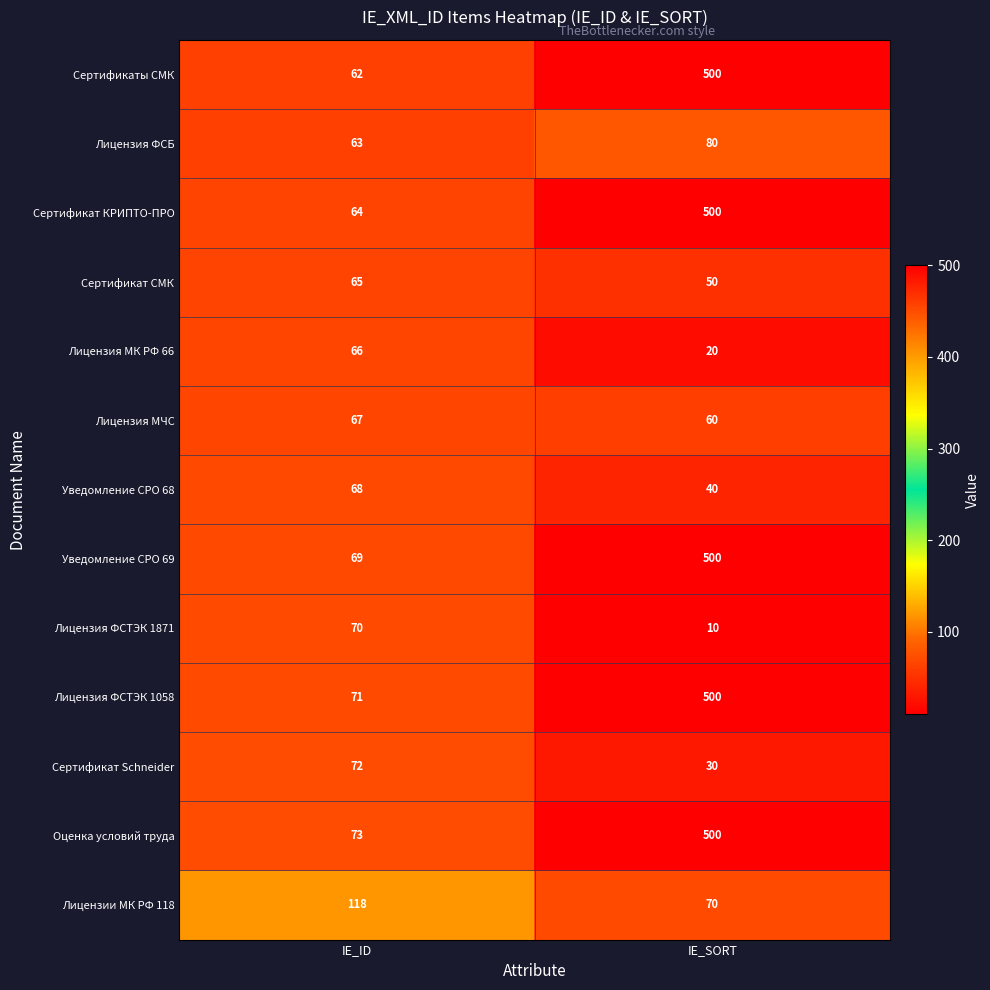

What is the difference between the maximum and minimum values in the Сертификат КРИПТО-ПРО series?

436